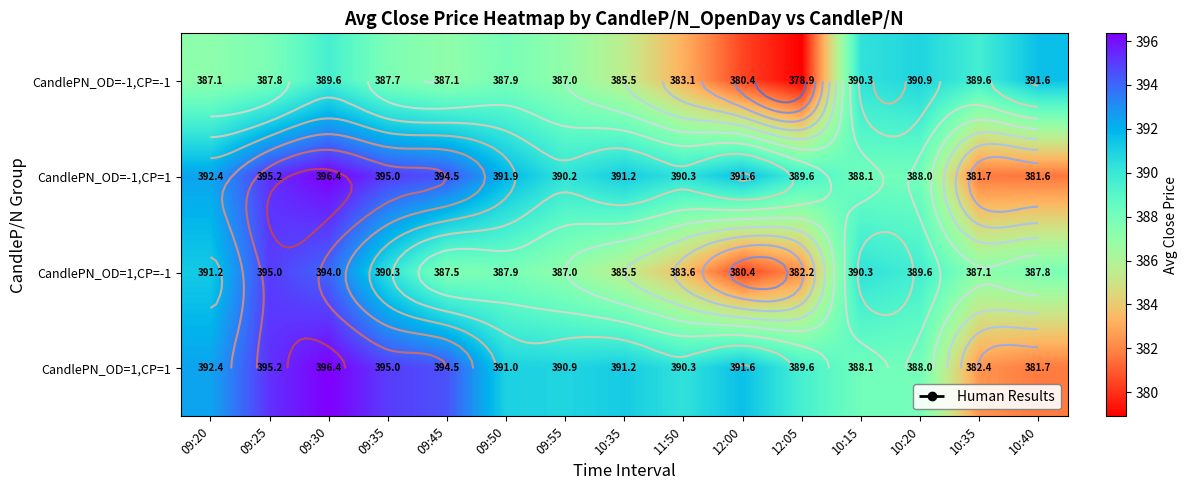

At which category is the sum across all series the highest?

09:30